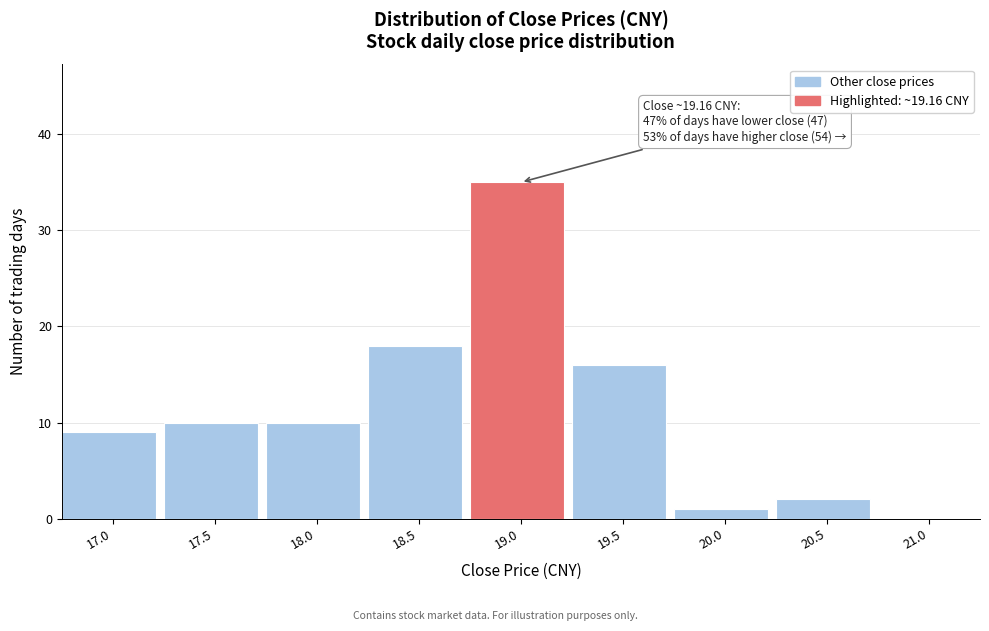

Reading left to right, transcribe all the data shown in this chart.

17.0=9	17.5=10	18.0=10	18.5=18	19.0=35	19.5=16	20.0=1	20.5=2	21.0=0